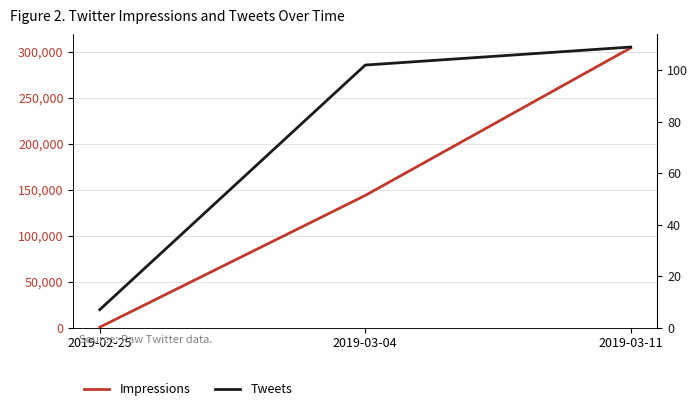

What is the difference between the maximum and second lowest values in the Impressions series?

160301